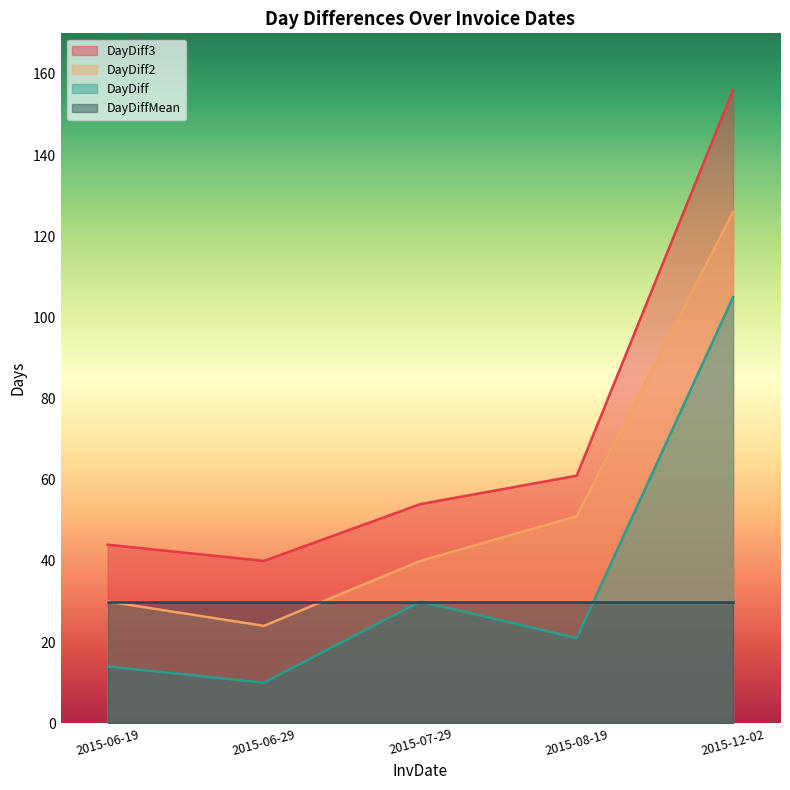

Rank the series at 2015-08-19 from lowest to highest value.

DayDiff, DayDiffMean, DayDiff2, DayDiff3